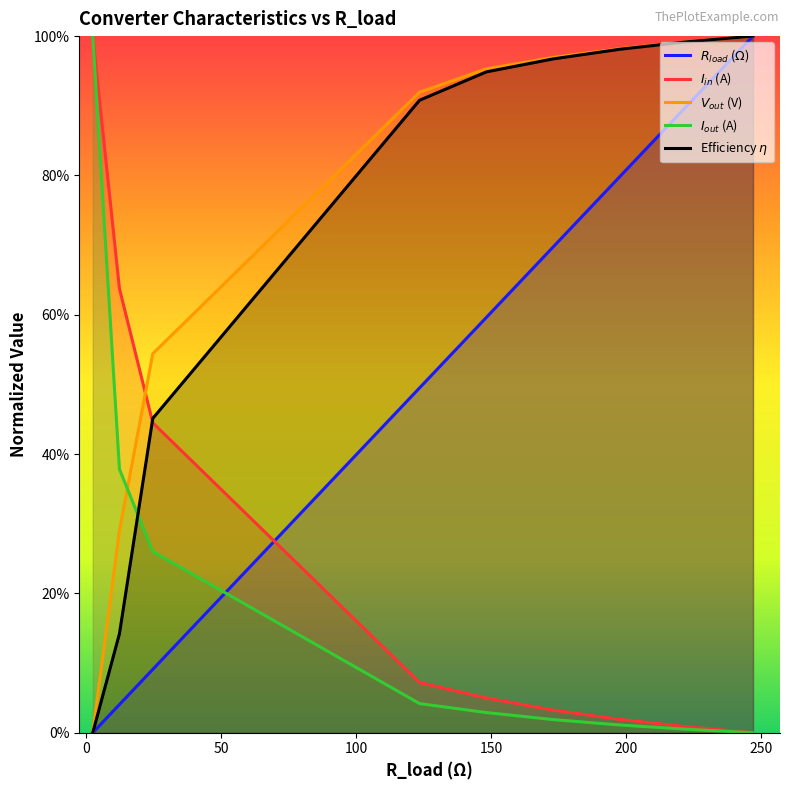

What is the sum of all $I_{in}$ (A) values?

2.3